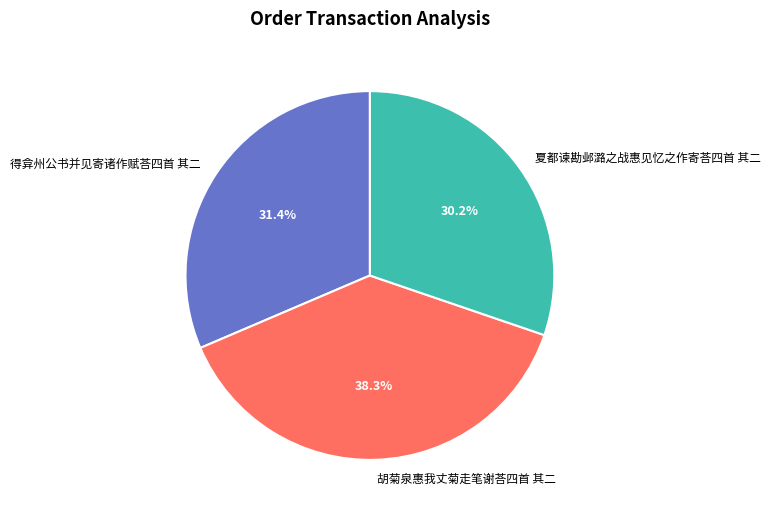

What percentage is NOT represented by 胡菊泉惠我丈菊走笔谢荅四首 其二?

61.7%